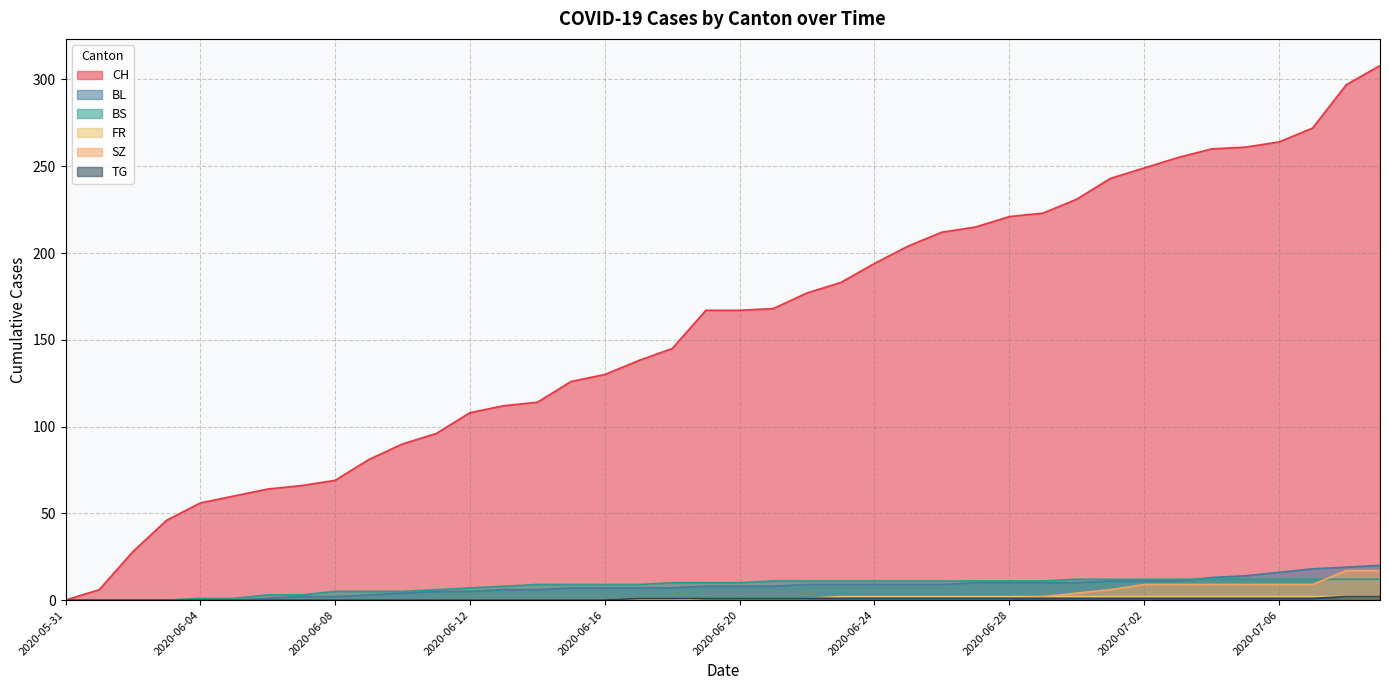

Where is BS nearest to the value 6?

2020-06-11